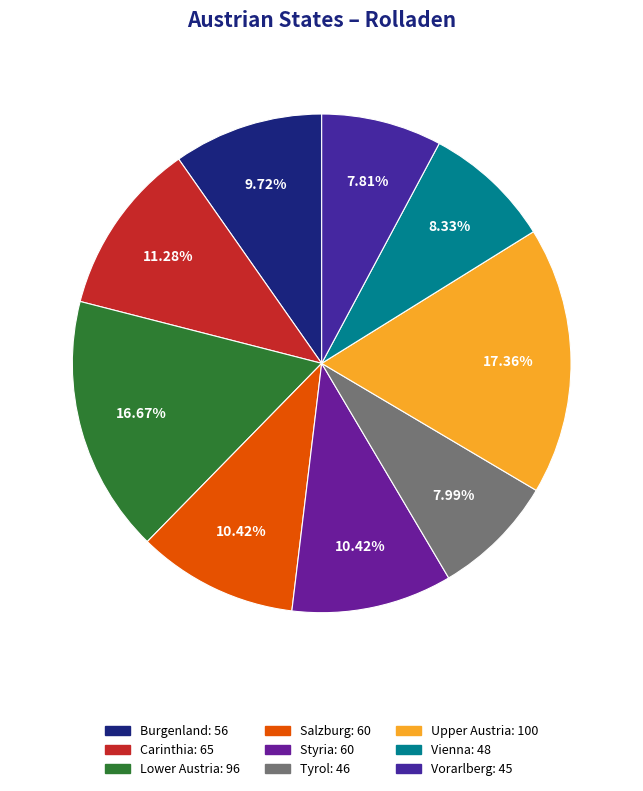

To the nearest percent, what percentage of the pie is Carinthia?

11%